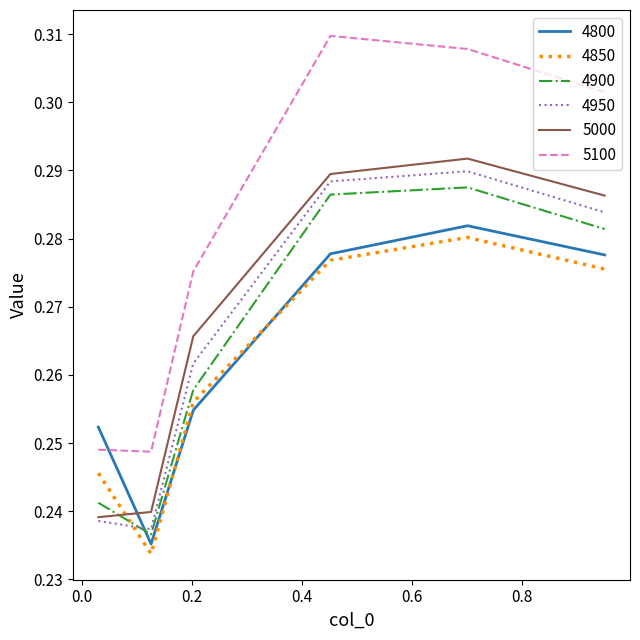

Which series has the largest total across all categories?

5100